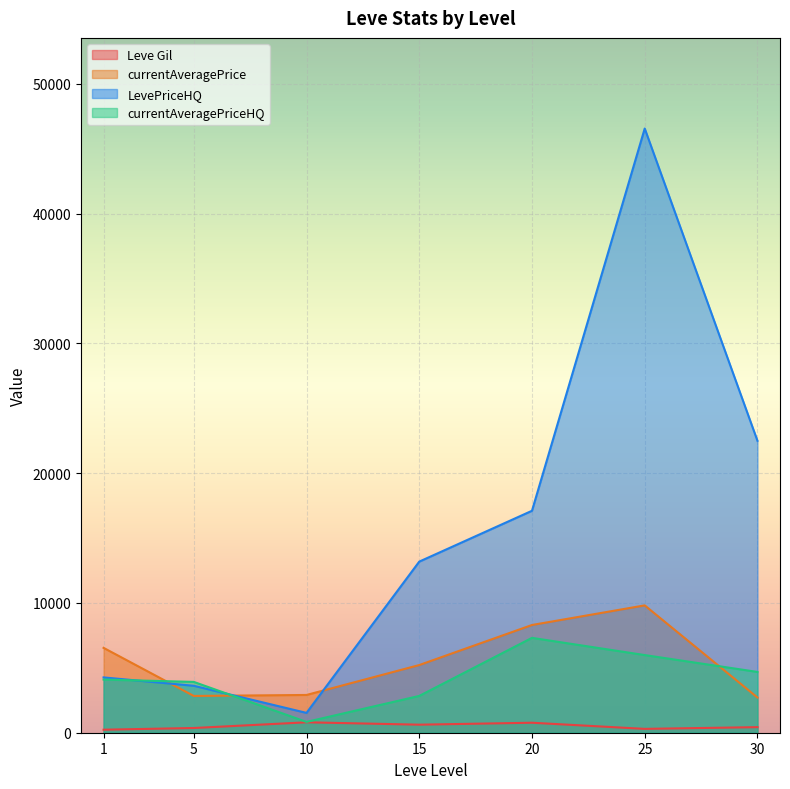

Which series ends up on top after the final intersection of currentAveragePrice and currentAveragePriceHQ?

currentAveragePriceHQ